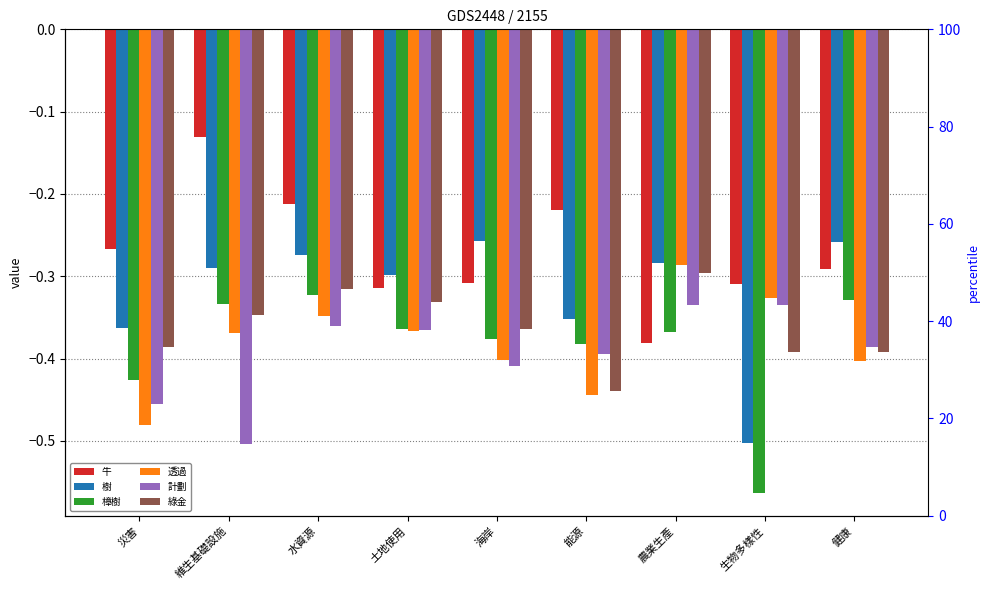

Read the 透過 value at 生物多樣性.

-0.3